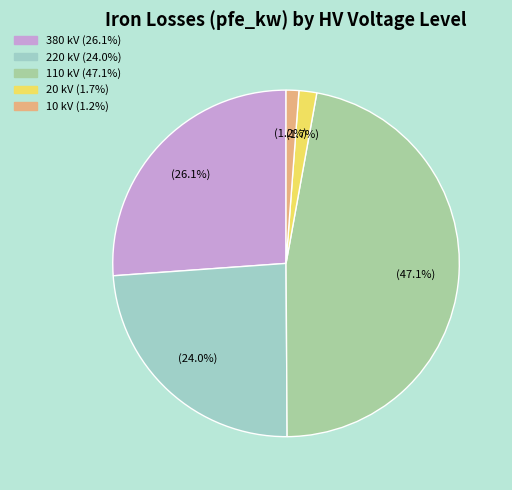

Is there a majority slice in this chart?

No